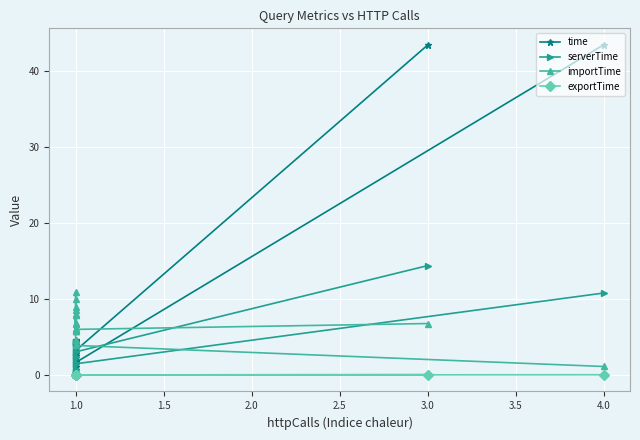

How many lines are shown in the chart?

4